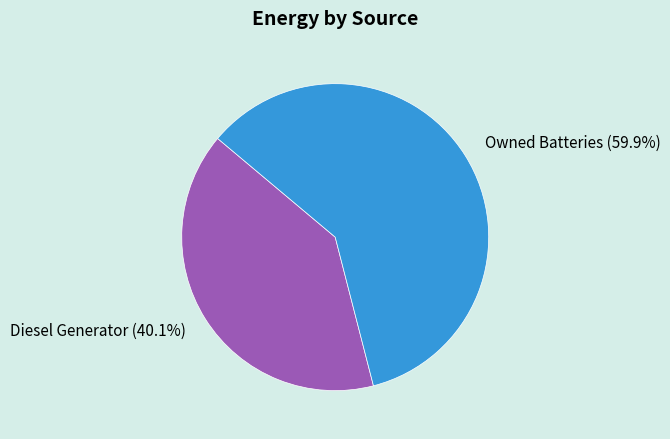

Which category has the smallest portion of the pie?

Diesel Generator (40.1%)